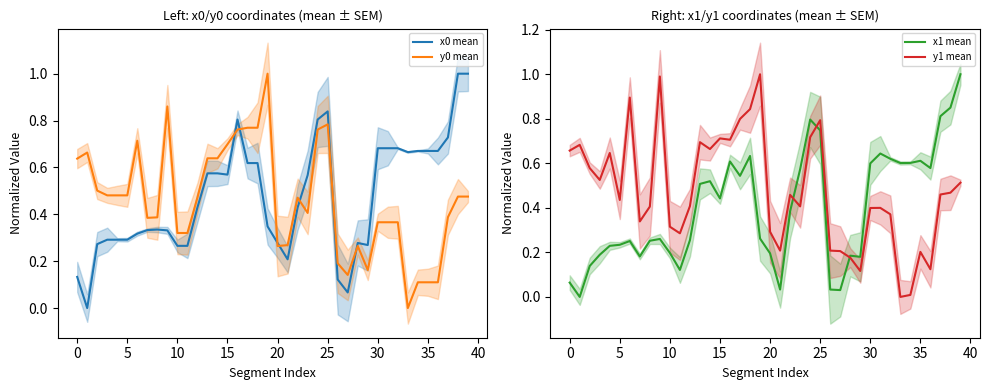

What is the maximum value shown in the chart?

1.0